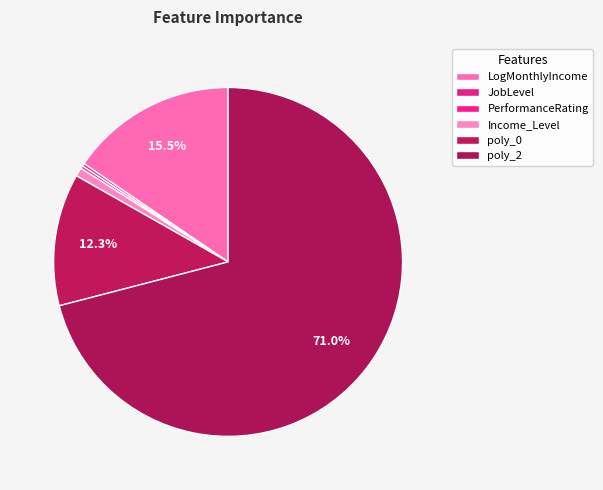

Combined, do poly_2 and Income_Level account for over 50%?

Yes